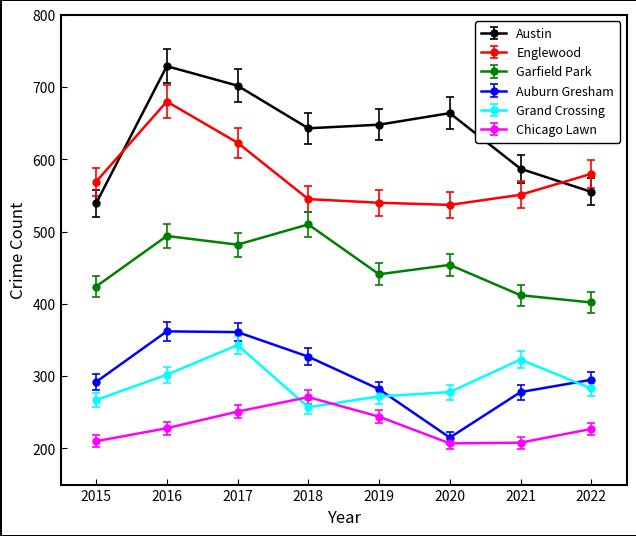

Which series has the largest total across all categories?

Austin